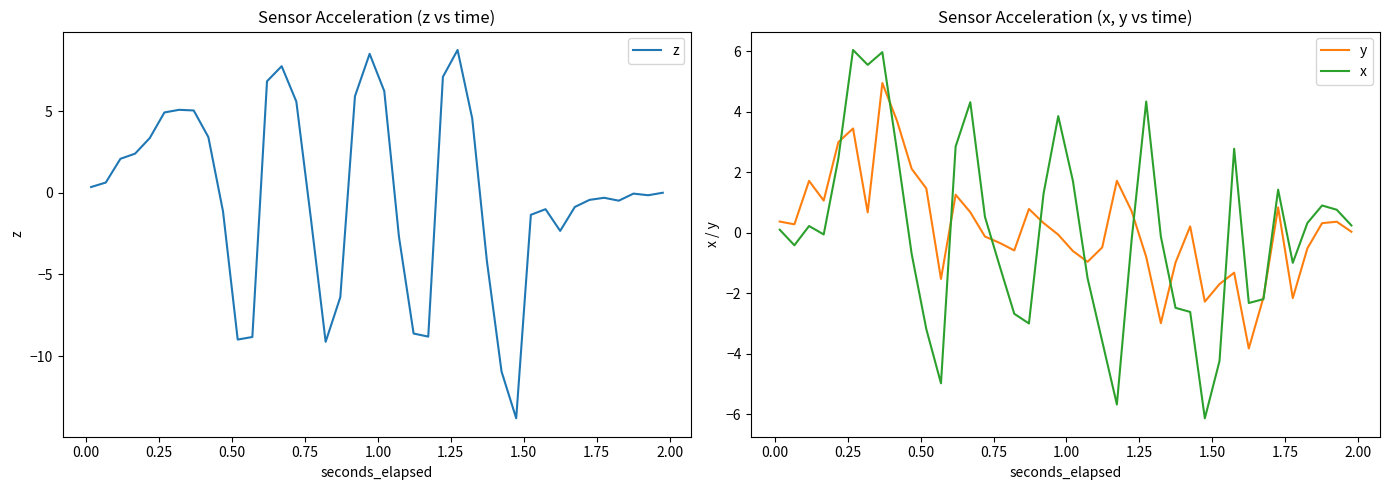

What is the minimum value for y?

-3.8